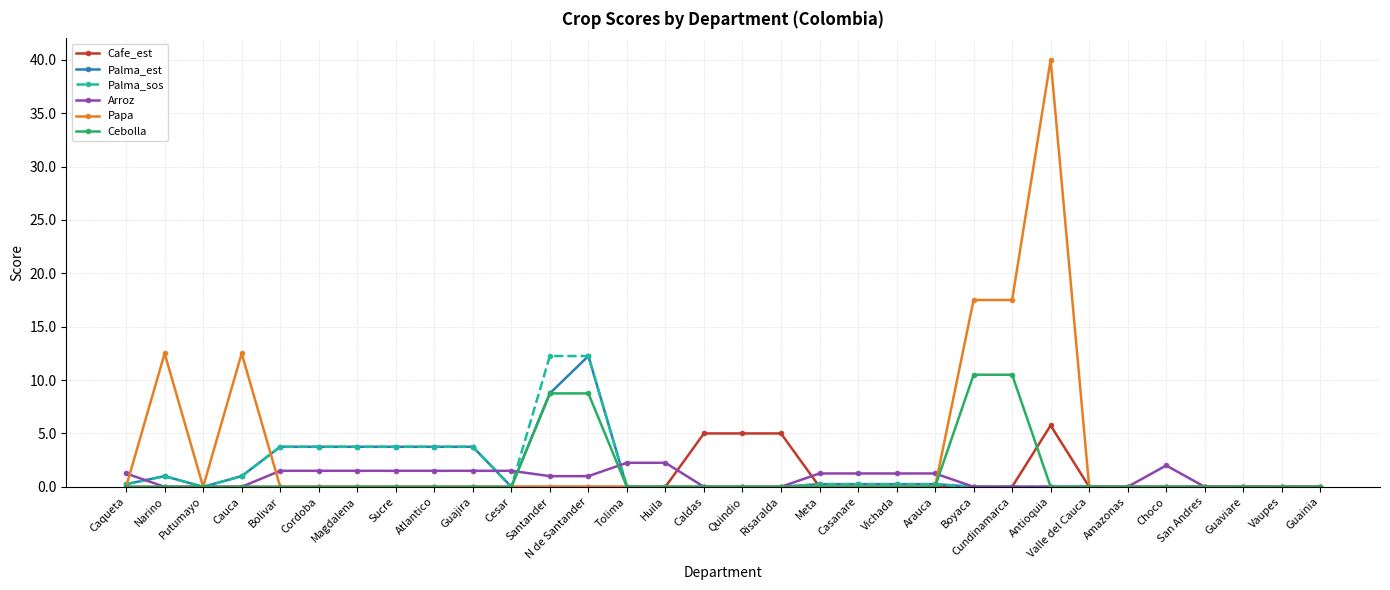

Is the value of Cebolla at N de Santander greater than the value of Palma_sos at Cauca?

Yes